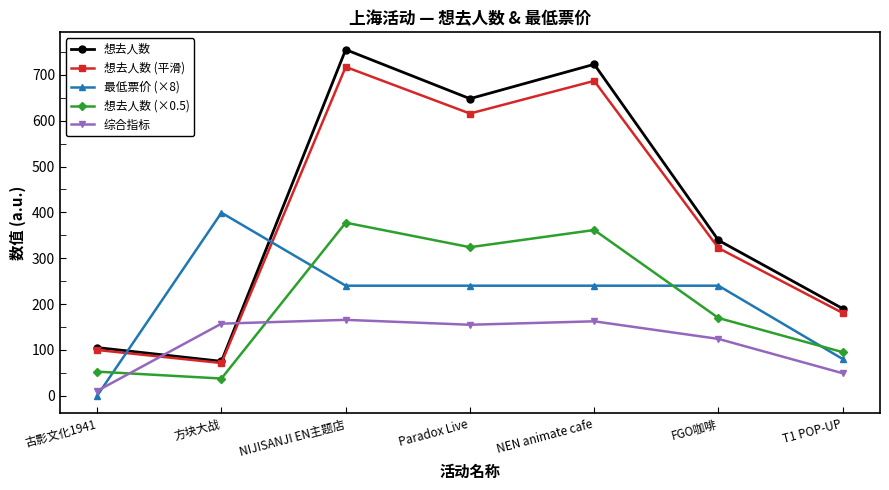

Where is the first local maximum for 想去人数 (×0.5)?

NIJISANJI EN主题店